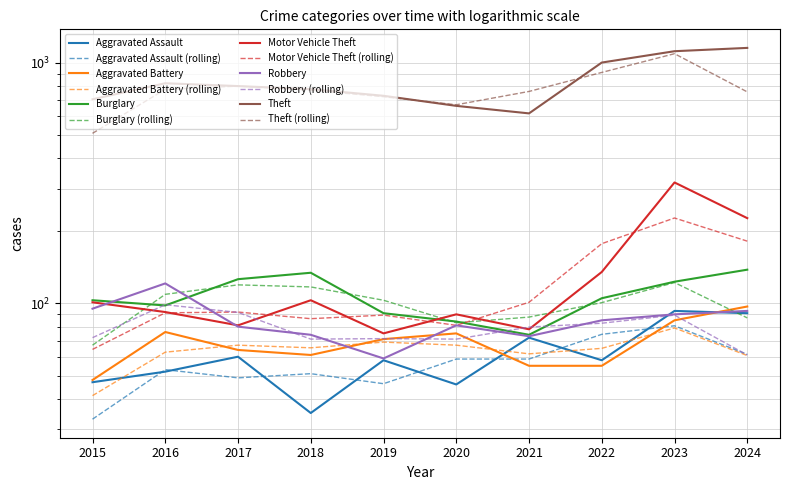

Reading left to right, transcribe all the data shown in this chart.

Aggravated Assault: 47	52	60	35	58	46	72	58	93	91
Aggravated Battery: 48	76	64	61	71	75	55	55	85	97
Burglary: 103	98	126	134	91	84	74	105	123	138
Motor Vehicle Theft: 101	92	81	103	75	90	78	135	318	226
Robbery: 95	121	80	74	59	81	73	85	90	93
Theft: 705	822	800	777	729	662	616	1002	1117	1153